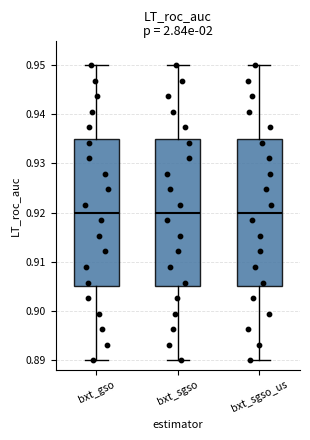

Reading left to right, read every box against the y-axis: the position of its median line, the range the box covers, and the ends of its whiskers. The values are not printed on the chart, so give them approximately, as read against the axis.

bxt_gso: median 0.920, box 0.905 to 0.935, whiskers 0.890 to 0.950
bxt_sgso: median 0.920, box 0.905 to 0.935, whiskers 0.890 to 0.950
bxt_sgso_us: median 0.920, box 0.905 to 0.935, whiskers 0.890 to 0.950